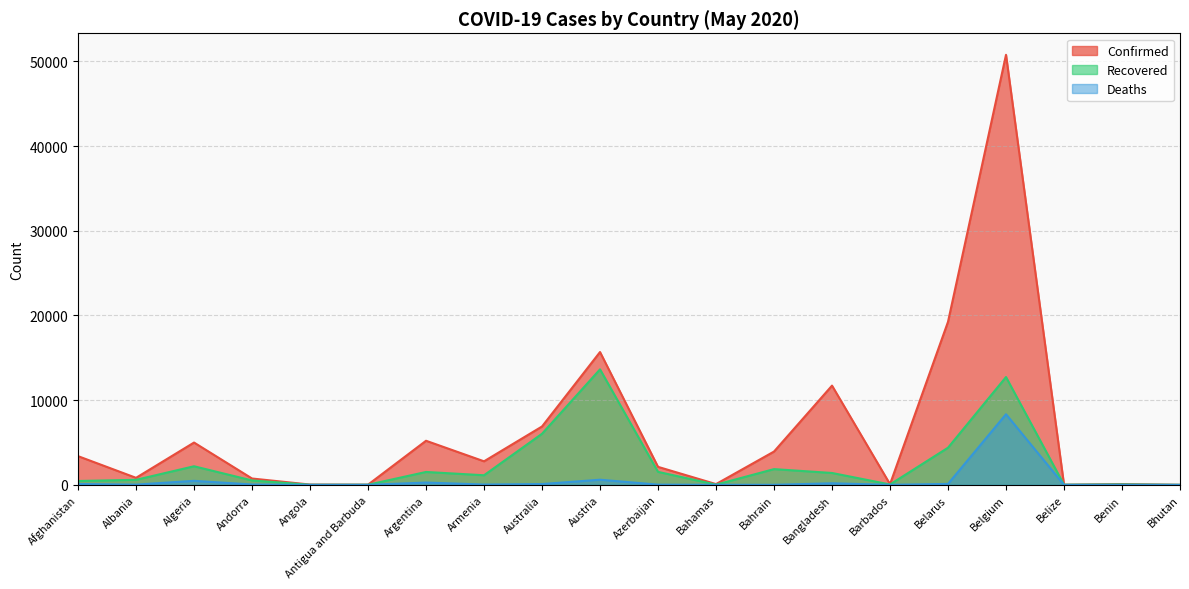

Does the chart have visible grid lines?

Yes